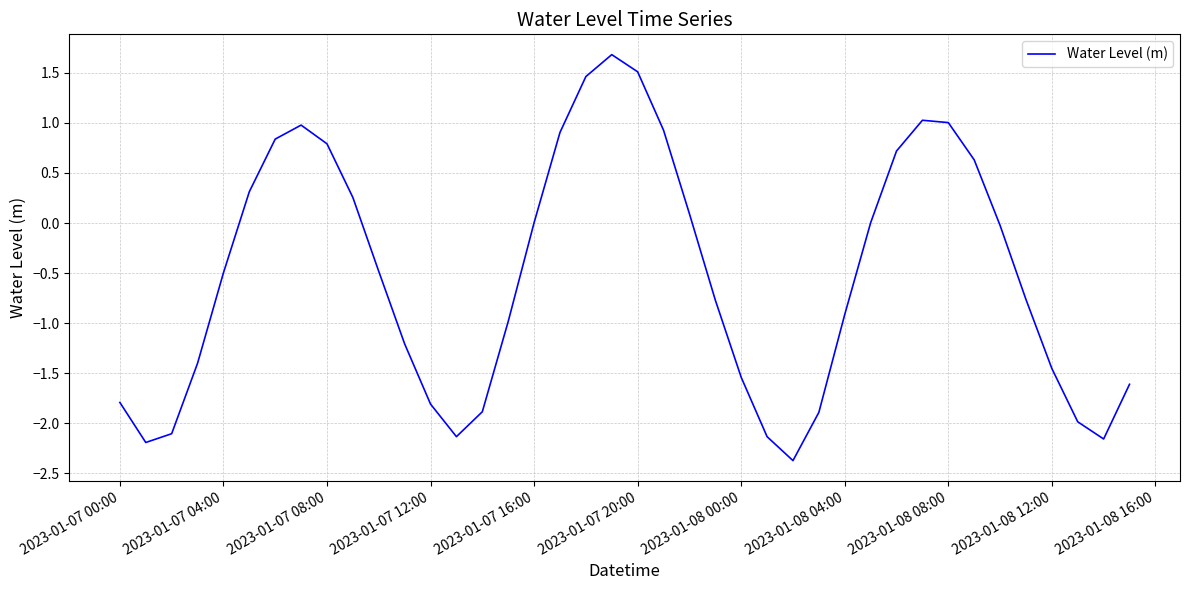

What is the average value?

-0.5